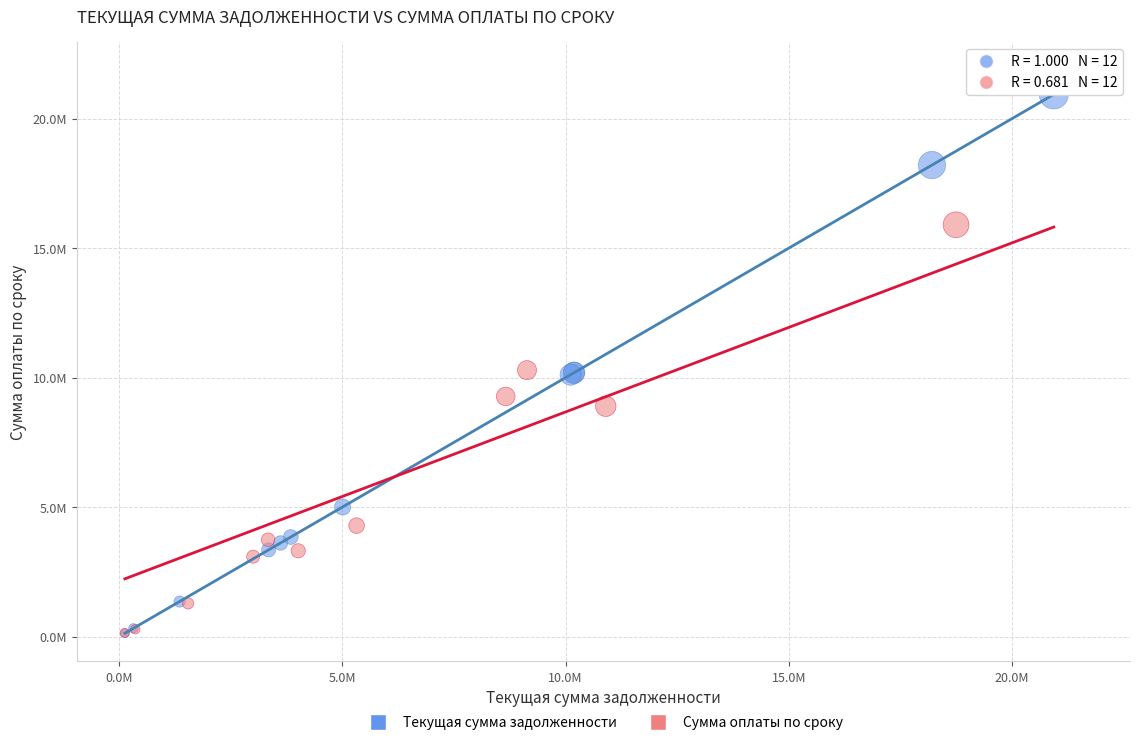

Which series has the widest spread of Y values?

Сумма оплаты по сроку